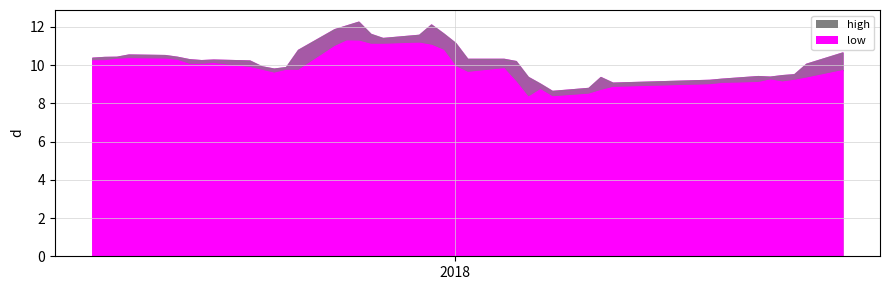

Where is the first local maximum for high?

3